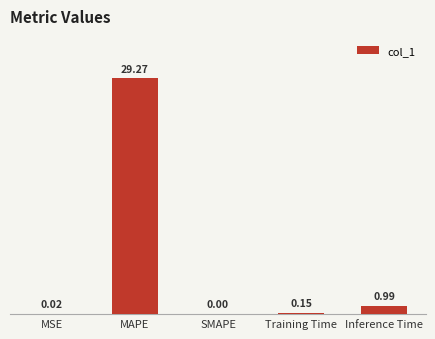

What is the difference between the values at MSE and MAPE?

29.3